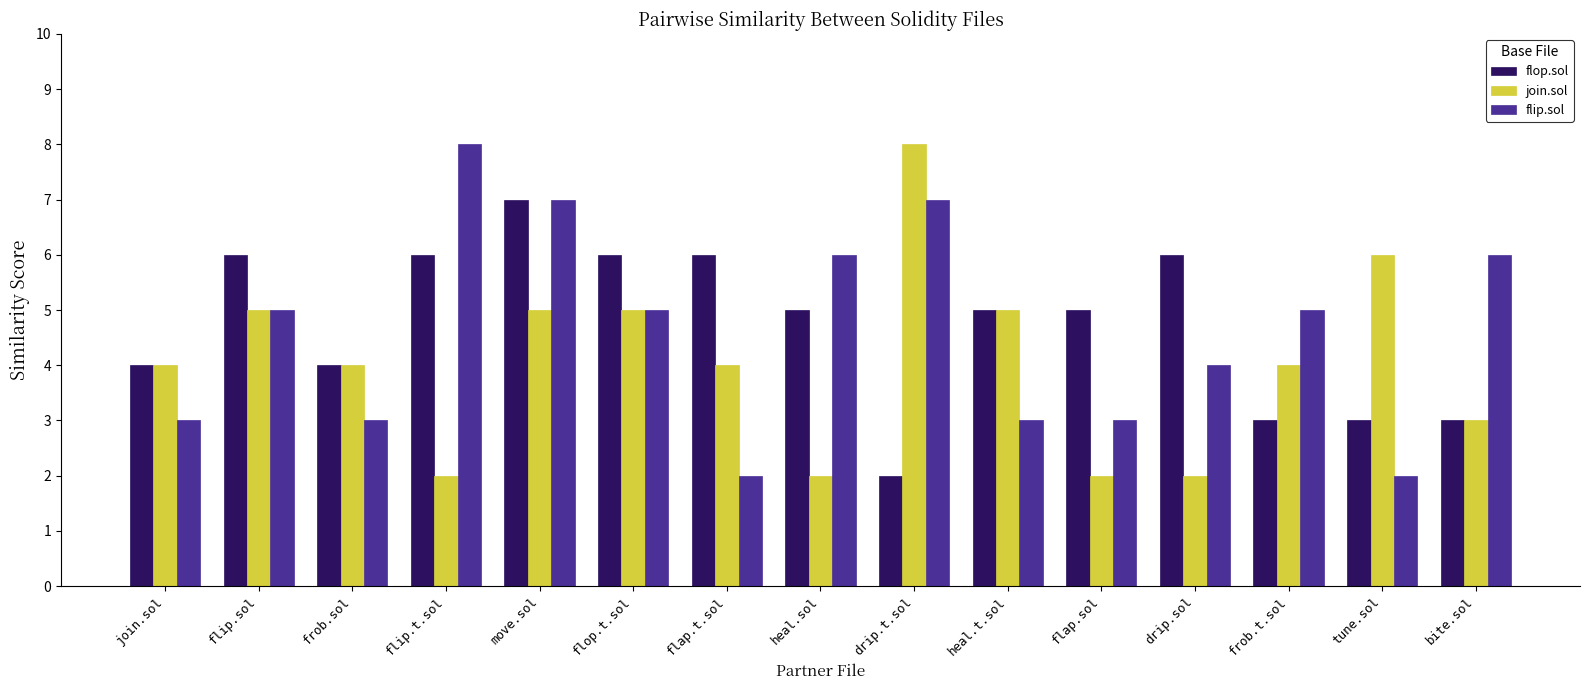

What position from the right is flap.sol?

5